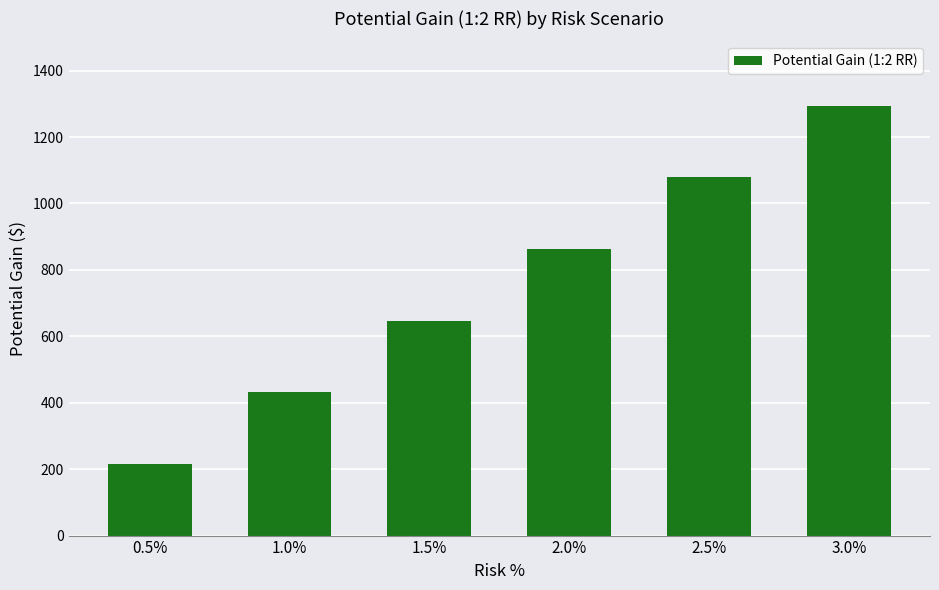

What is the maximum value shown in the chart?

1293.9